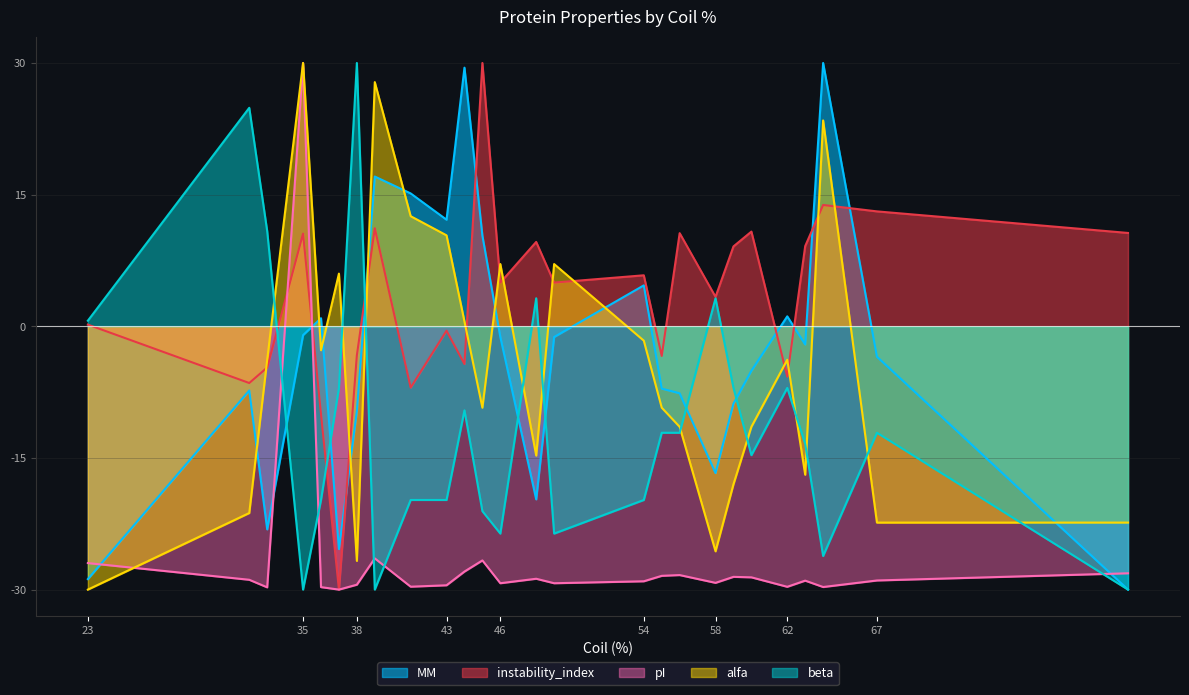

True or false: alfa and pI cross at least once.

True